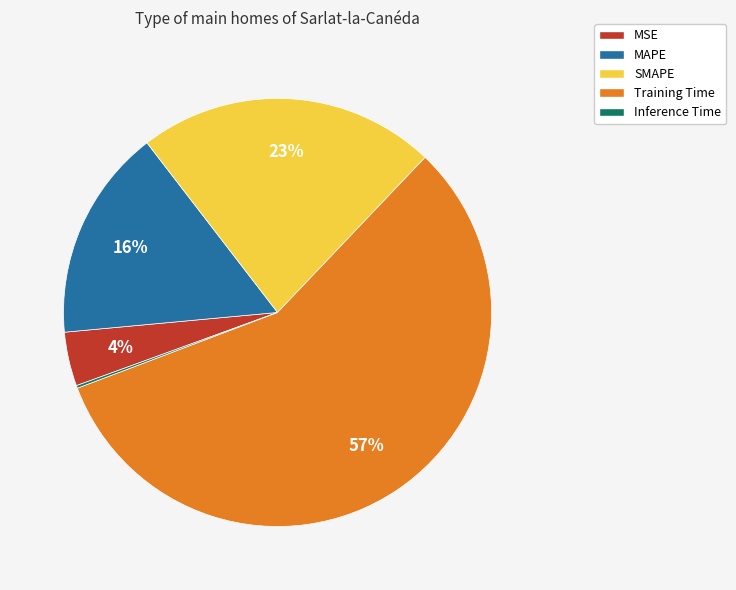

True or false: SMAPE accounts for 33% of the total.

False